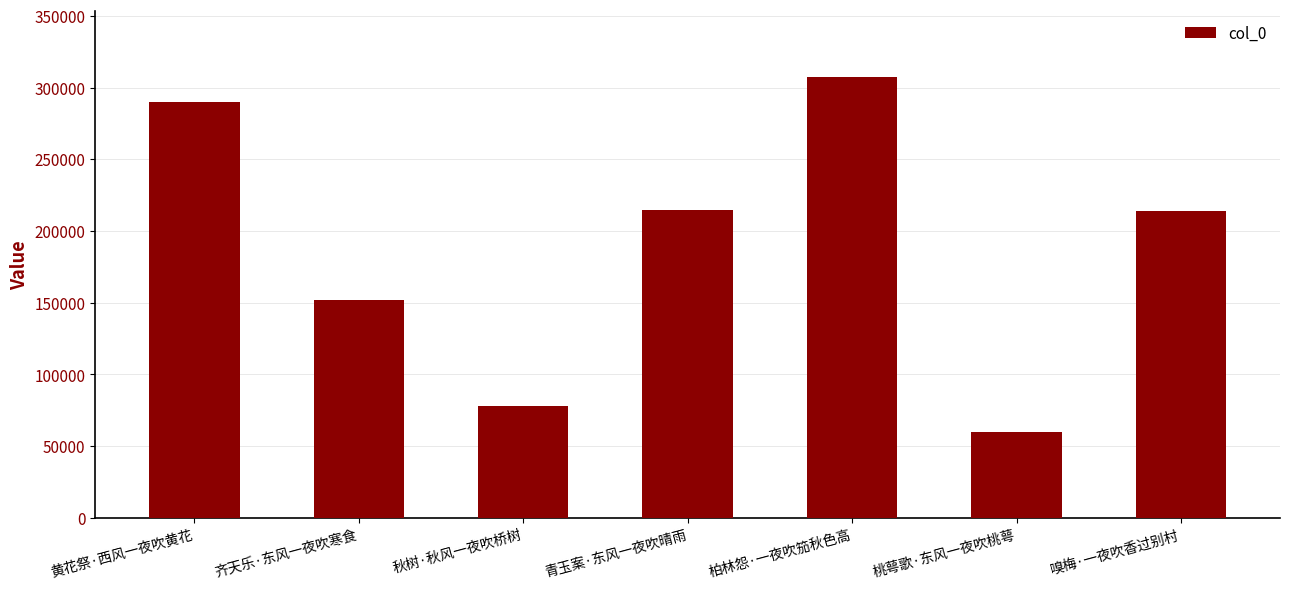

What is the ratio of the value at 青玉案·东风一夜吹晴雨 to the value at 桃萼歌·东风一夜吹桃萼?

3.6